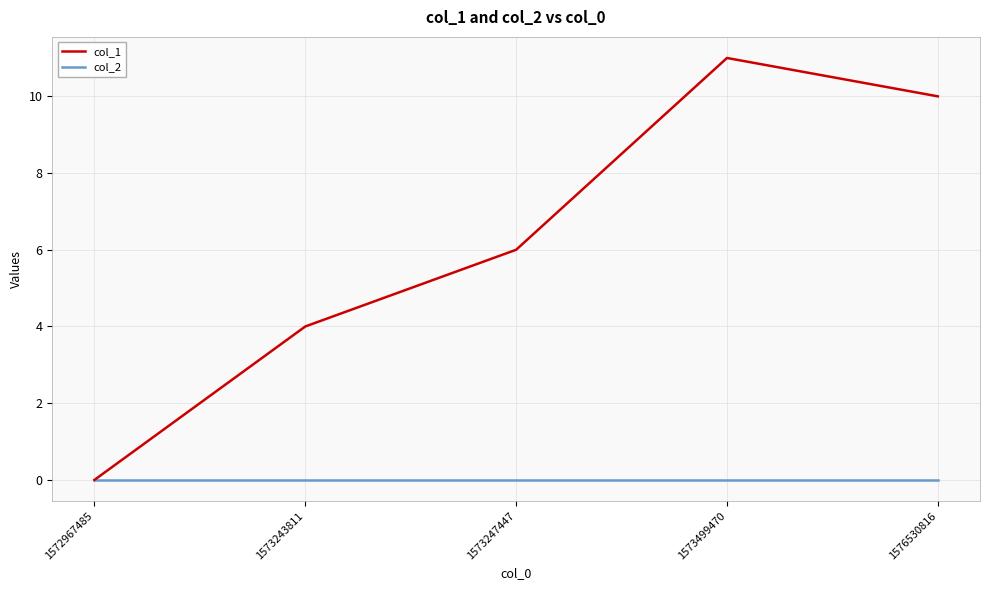

What is the difference between the maximum and minimum values in the col_1 series?

11